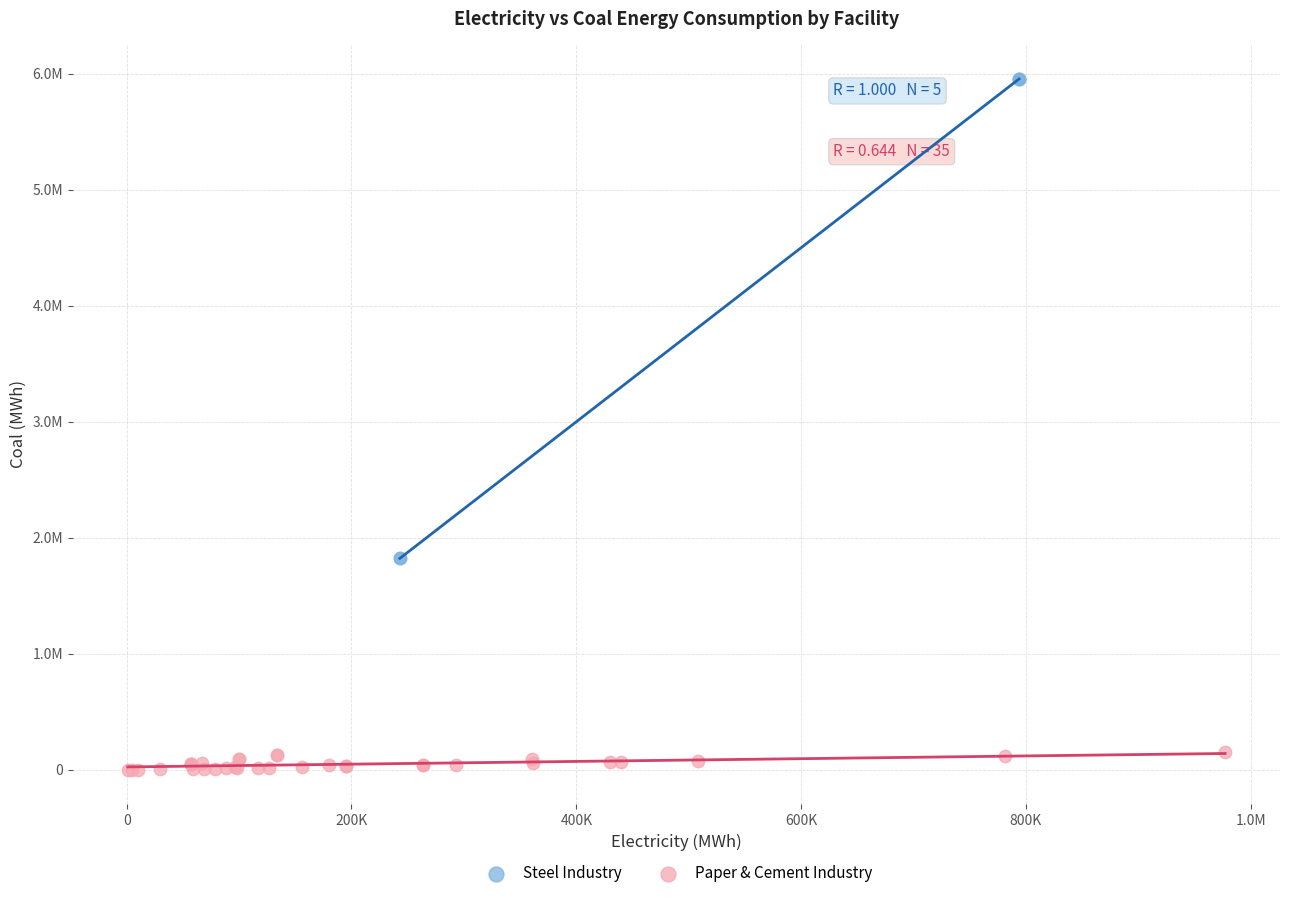

Which series reaches the maximum Y coordinate?

Steel Industry